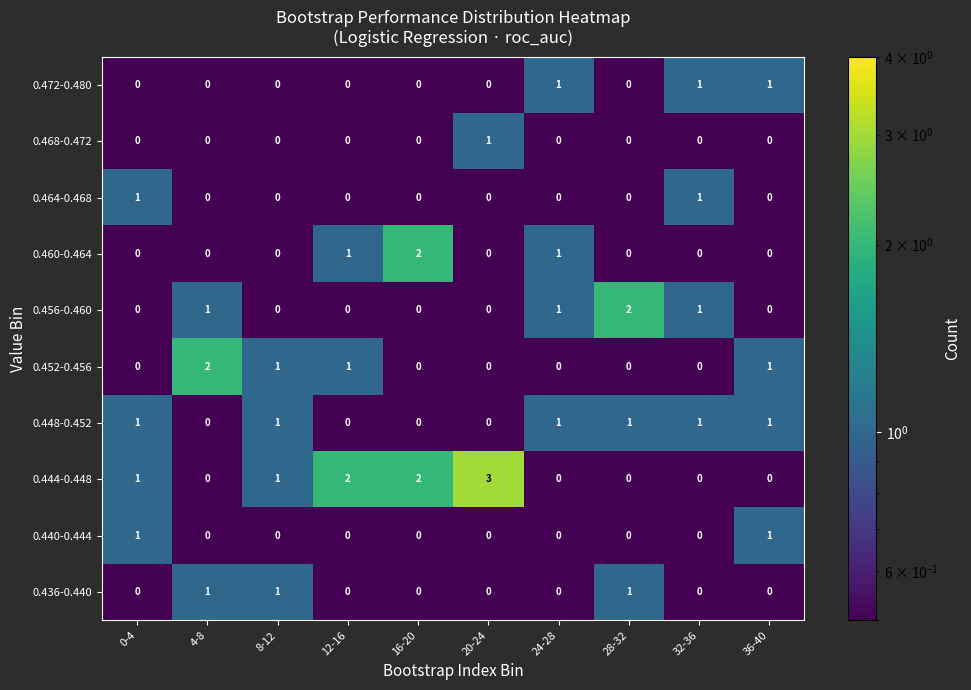

Is it true that 0.444-0.448 equals 1 at 32-36?

False